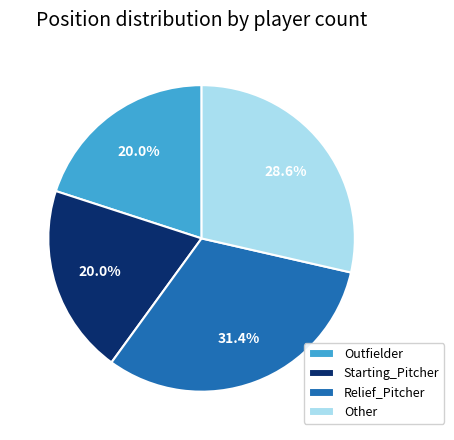

Which category has the biggest portion of the pie?

Relief_Pitcher